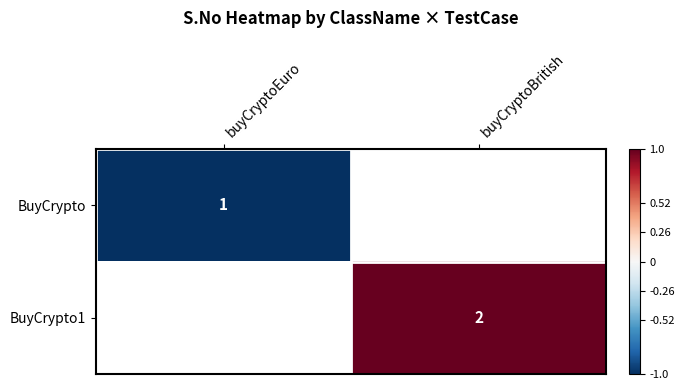

True or false: BuyCrypto1 has a value of 1.0 at buyCryptoBritish.

True